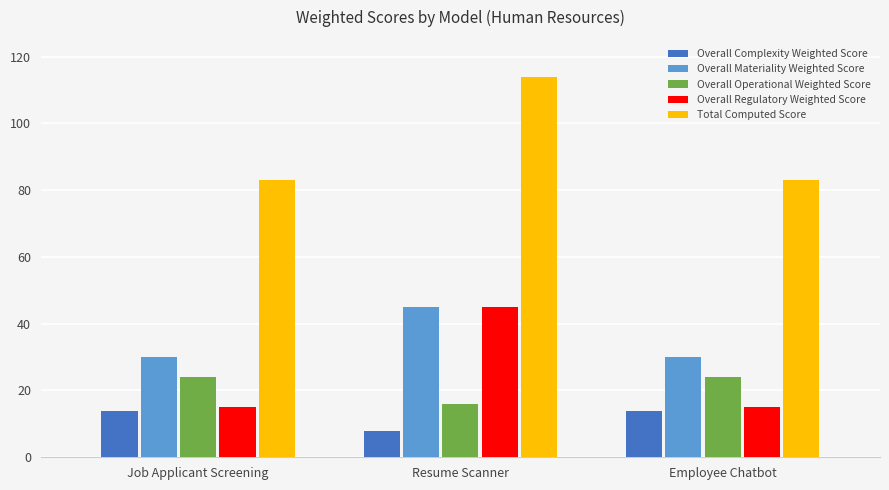

The value of Overall Regulatory Weighted Score at Employee Chatbot is 22. True or false?

False